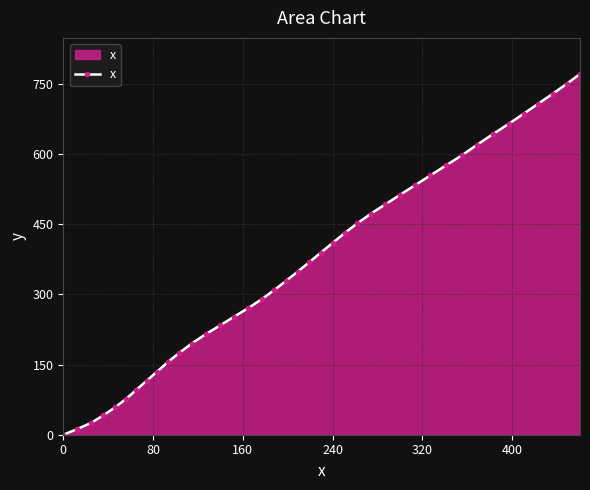

What is the greatest value displayed?

770.8